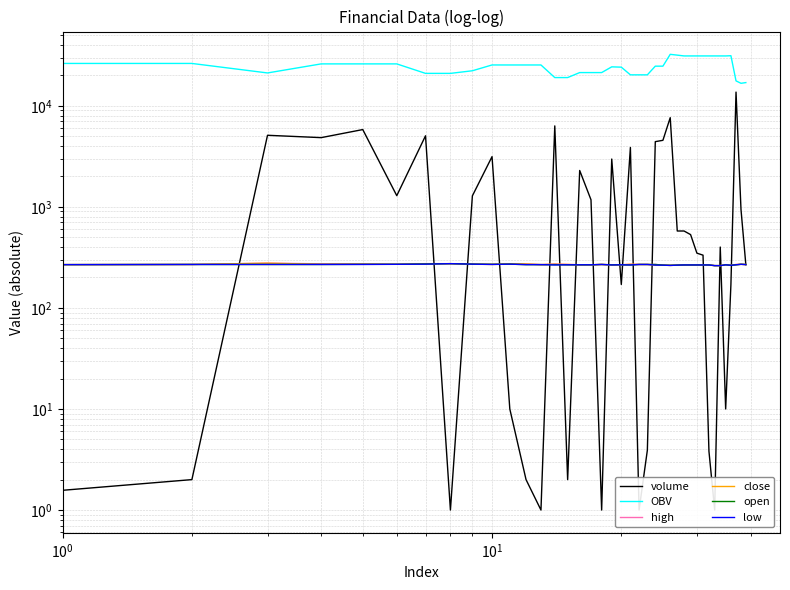

What is the value of the OBV point at the 11th from the left?

25334.5